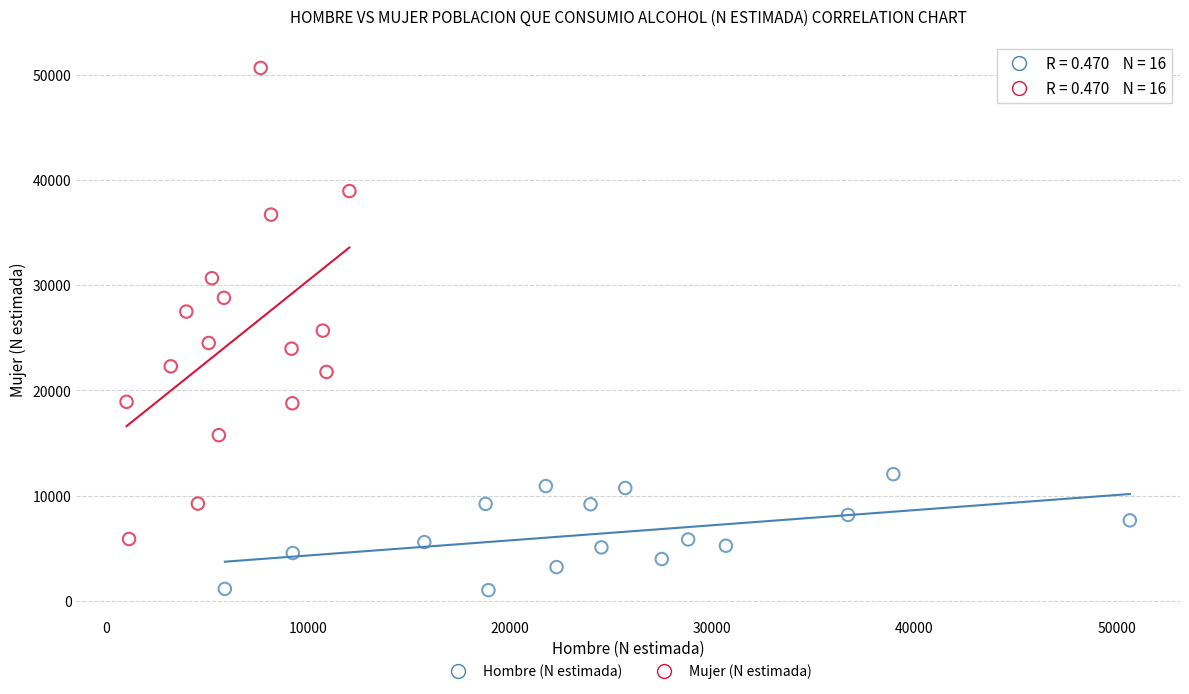

Which series has the widest spread of Y values?

Mujer (N estimada)